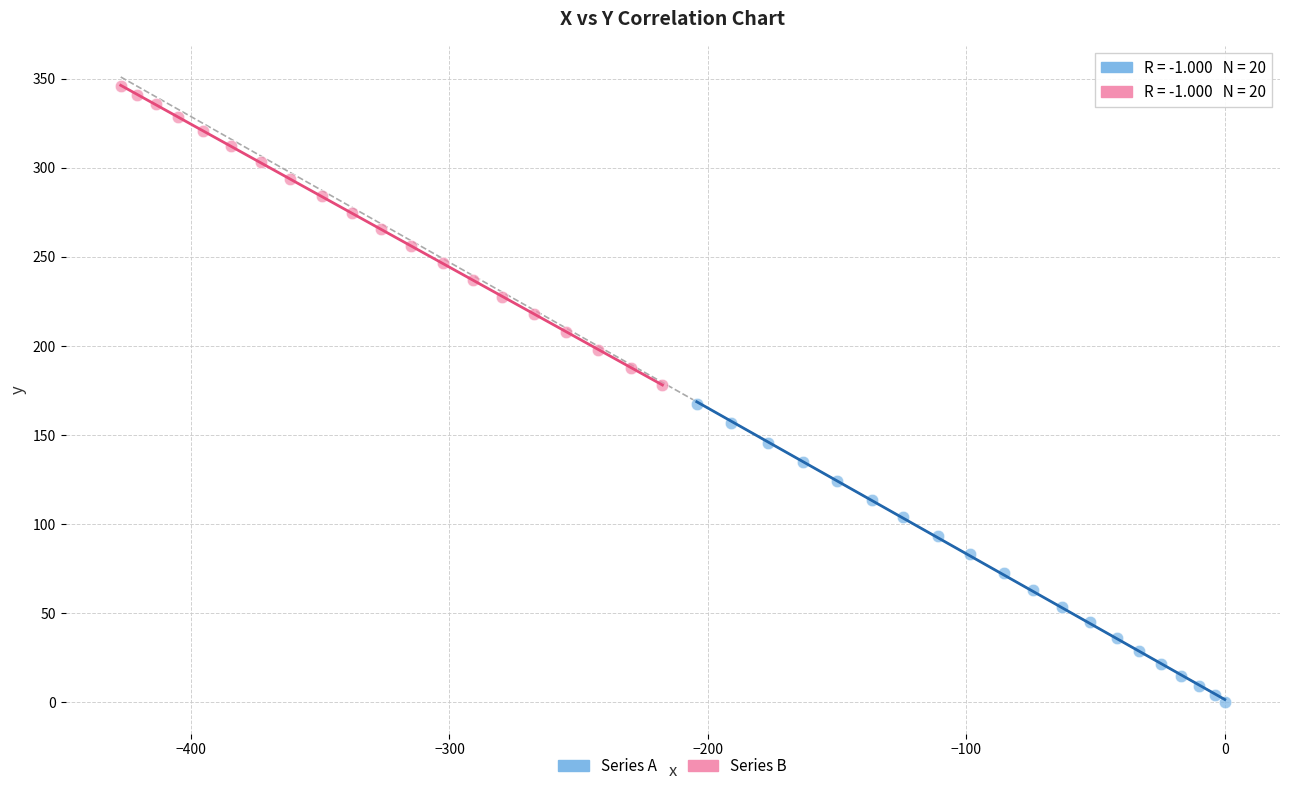

Which series contains the highest Y value?

Series B